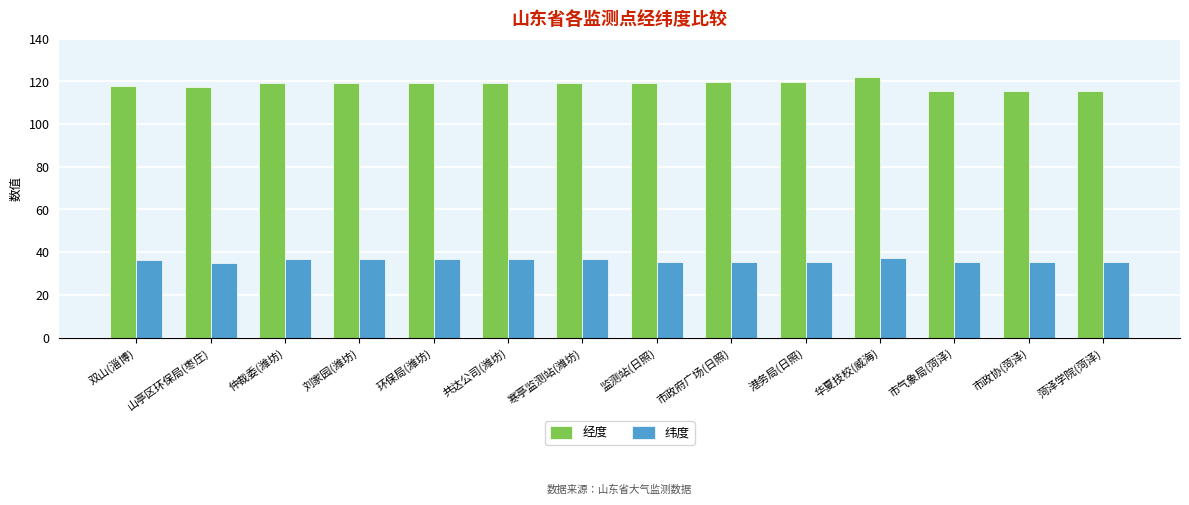

At how many categories does at least one series exceed 71?

14